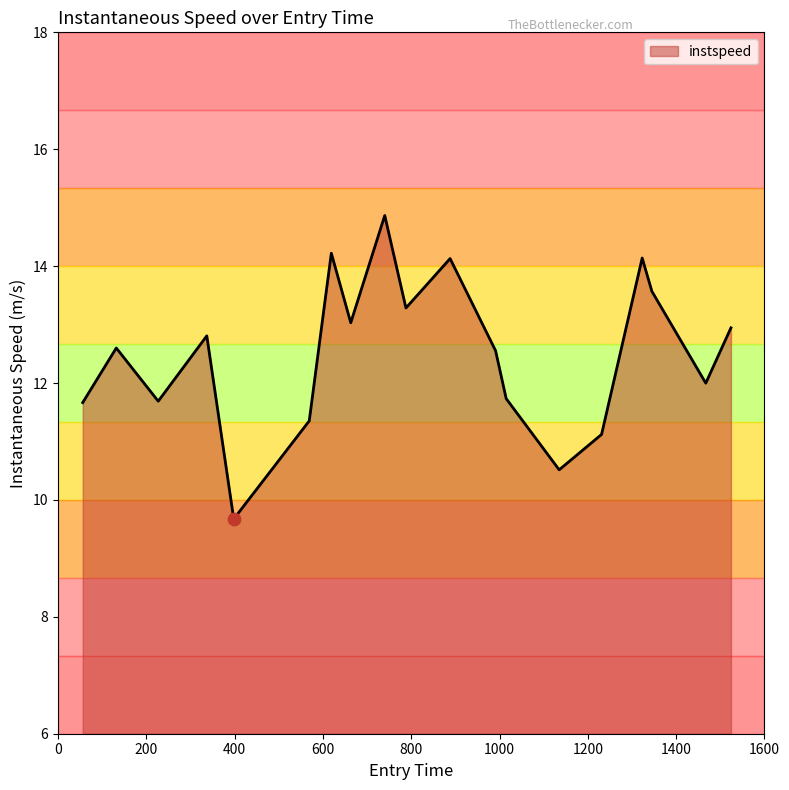

What is the minimum value shown in the chart?

9.7